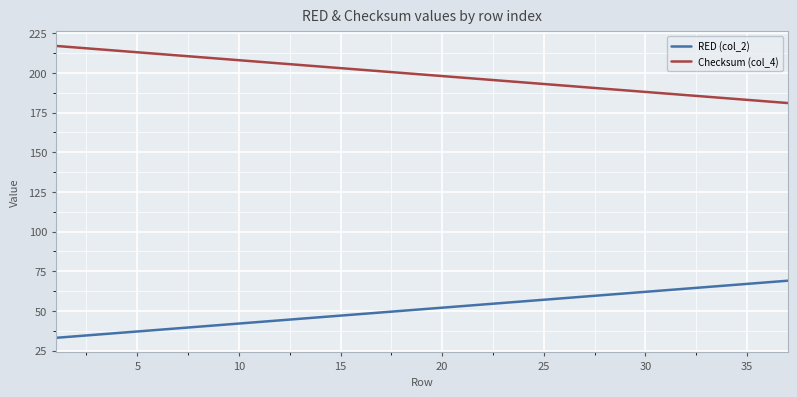

Rank the series by their average value, from highest to lowest.

Checksum (col_4), RED (col_2)